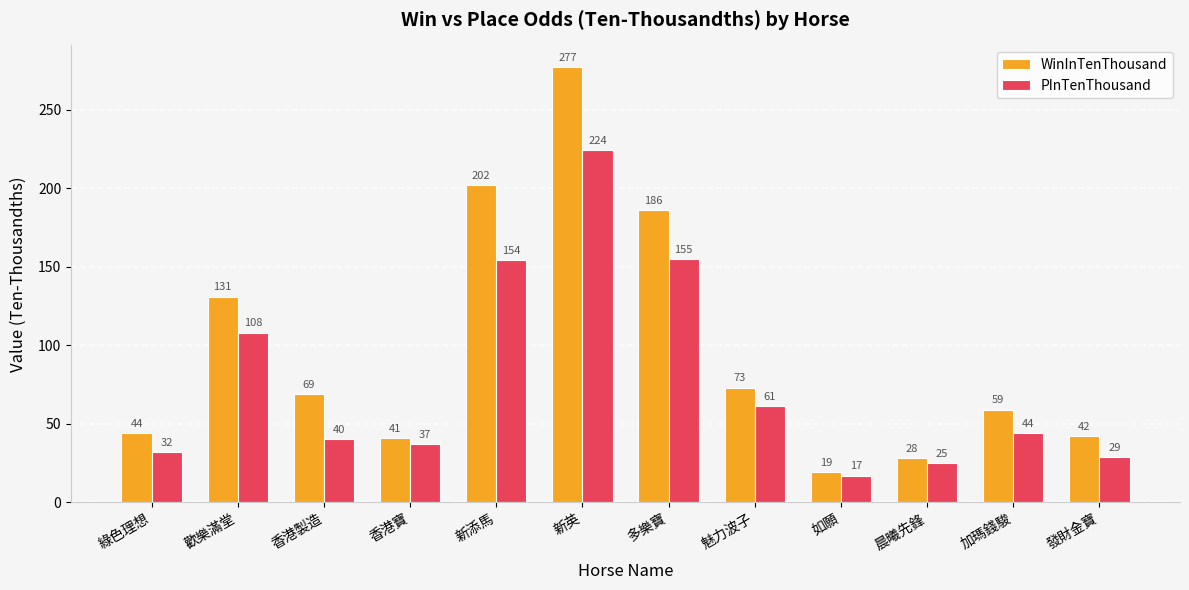

What value does the PInTenThousand series have at 新英, to the nearest 10?

220